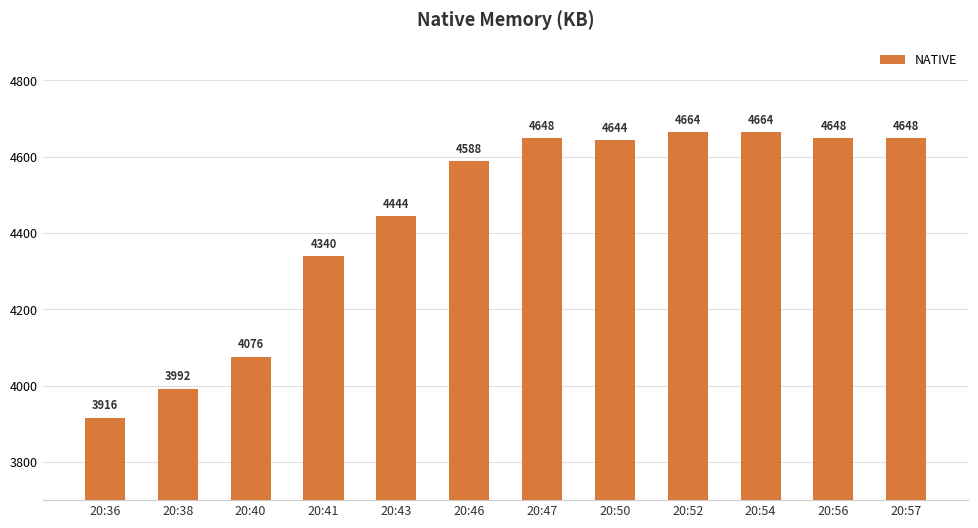

Reading left to right, extract all data points from this chart.

3916	3992	4076	4340	4444	4588	4648	4644	4664	4664	4648	4648